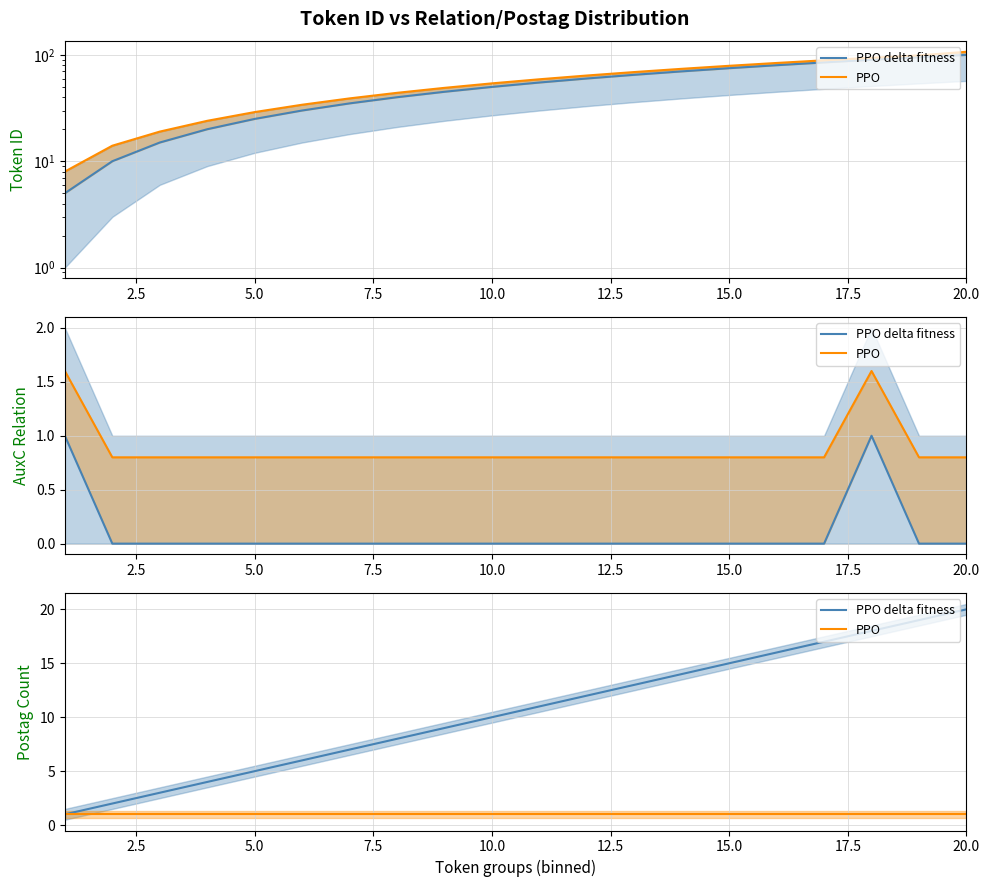

What is the maximum value for PPO?

1